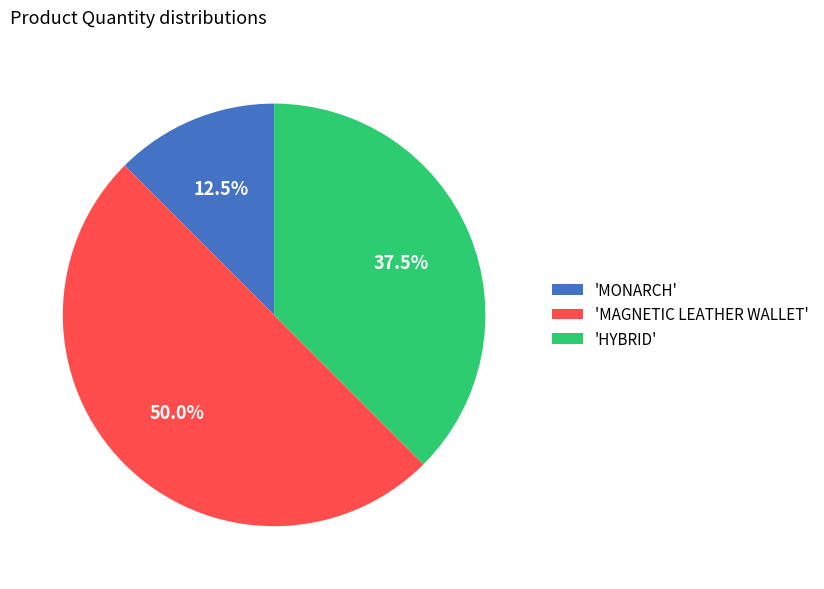

Which slice is the largest?

'MAGNETIC LEATHER WALLET'